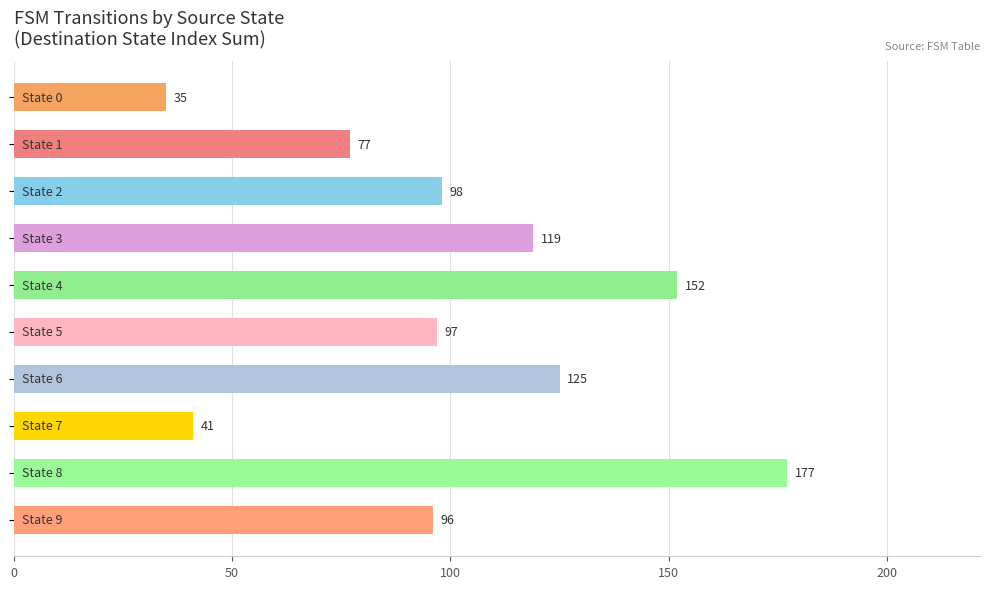

What is the greatest value displayed?

177